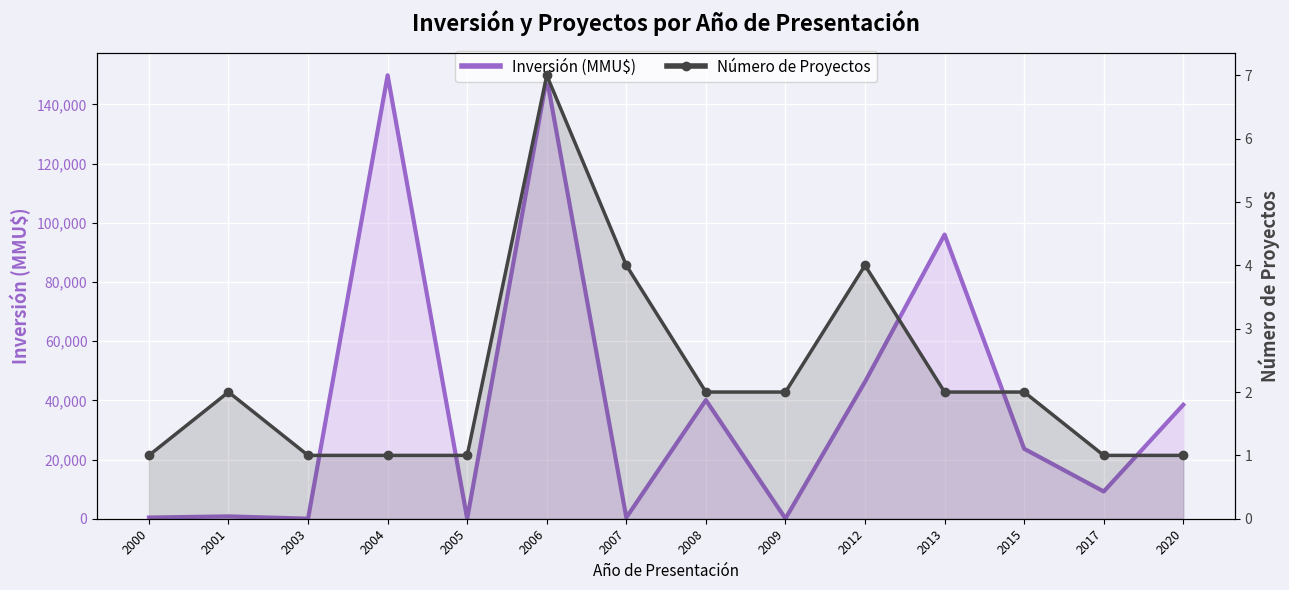

Rank the series by their average value, from highest to lowest.

Inversión (MMU$), Número de Proyectos